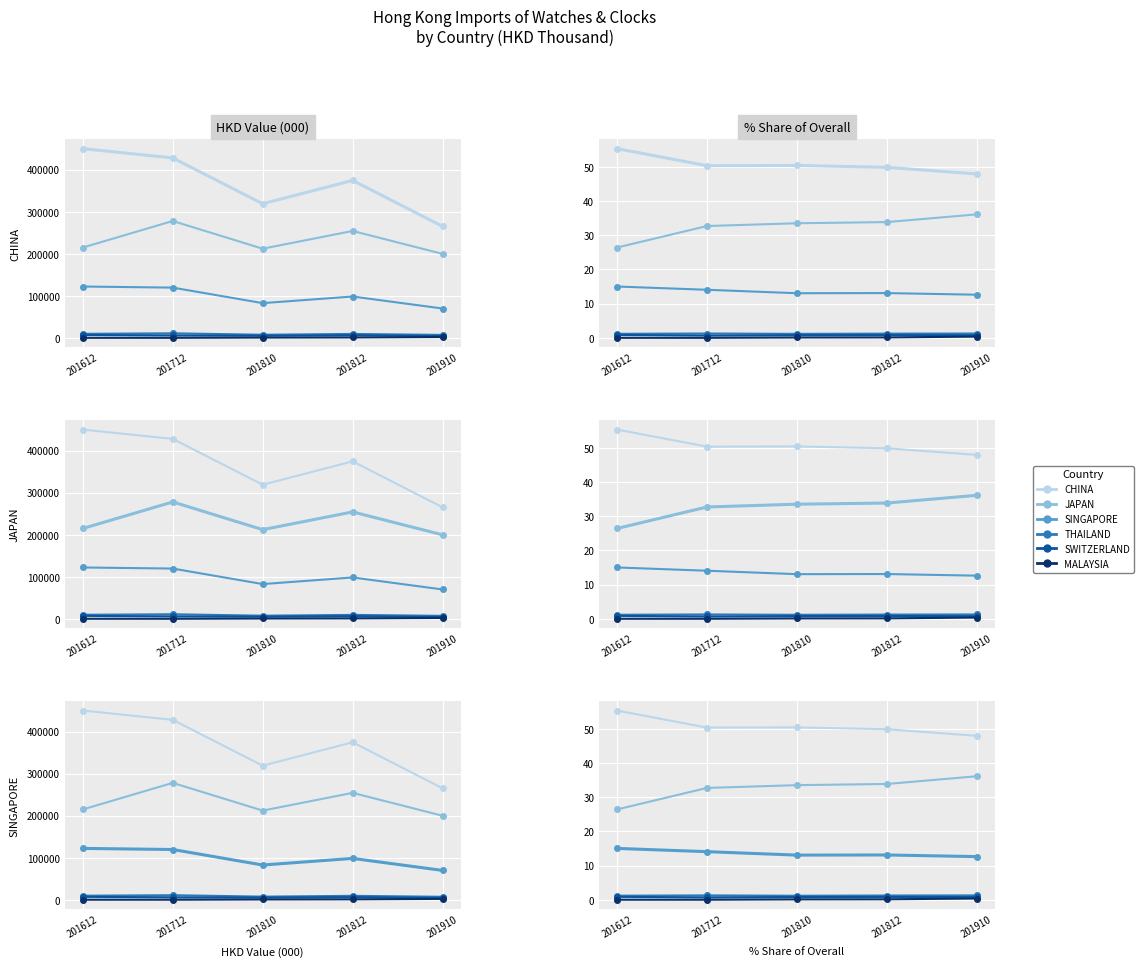

Where is the first local maximum for SWITZERLAND?

201812